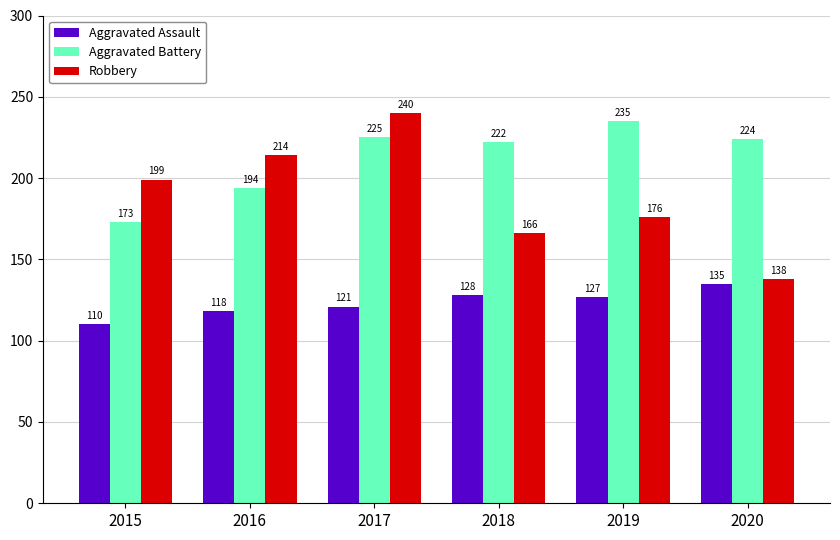

What are all the series names shown in the legend?

Aggravated Assault, Aggravated Battery, Robbery